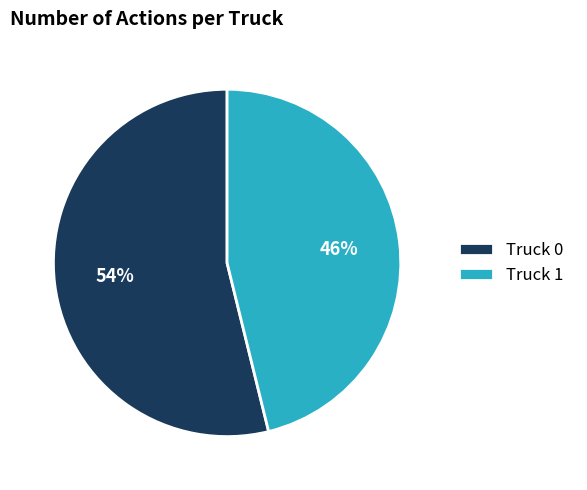

Do Truck 0 and Truck 1 together represent more than half of the pie?

Yes